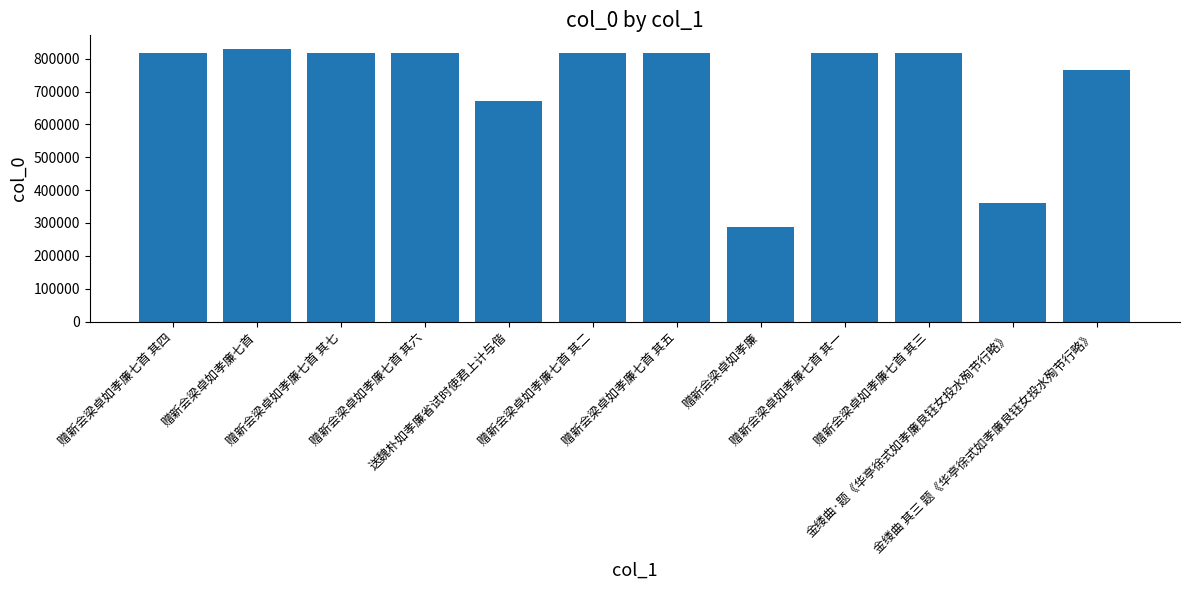

Count the number of categories in the chart.

12